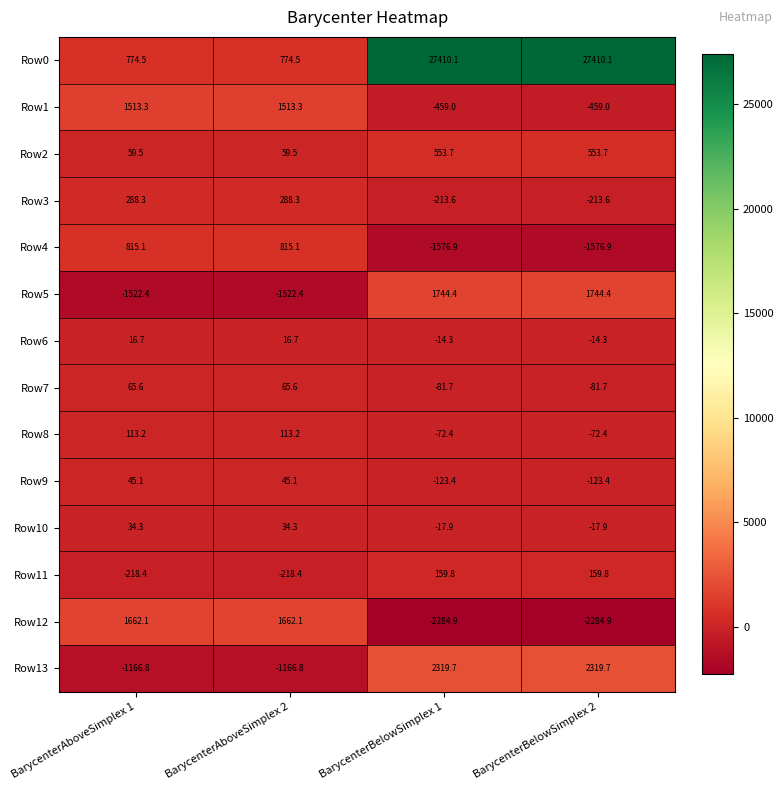

Is it true that Row7 equals 65.6 at BarycenterAboveSimplex 1?

True